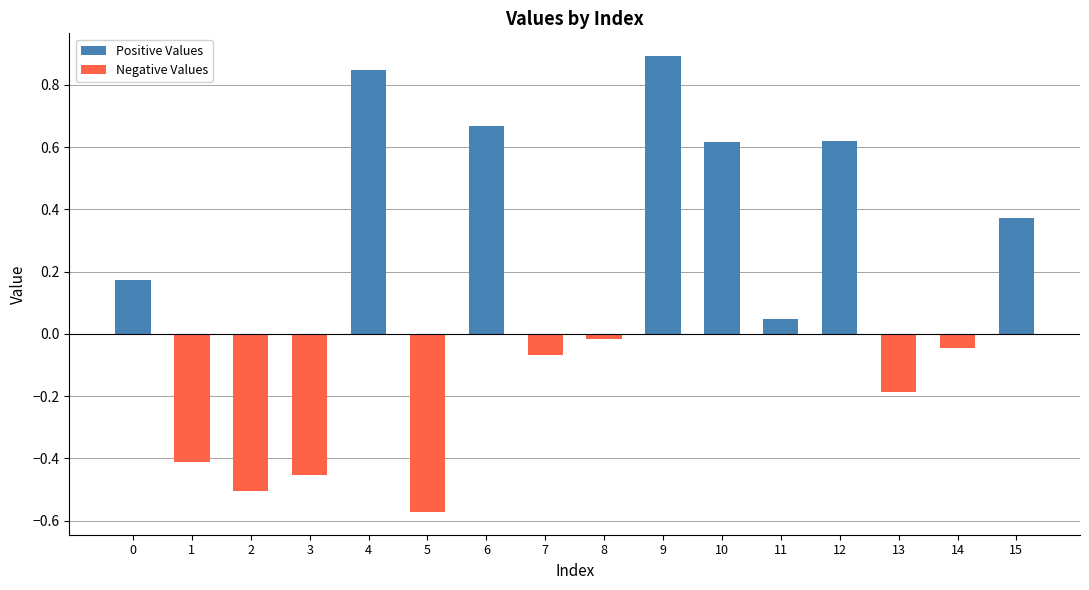

Reading left to right, list all the values displayed in this chart.

Positive Values: 0=0.2	1=0.0	2=0.0	3=0.0	4=0.8	5=0.0	6=0.7	7=0.0	8=0.0	9=0.9	10=0.6	11=0.0	12=0.6	13=0.0	14=0.0	15=0.4
Negative Values: 0=0.0	1=-0.4	2=-0.5	3=-0.5	4=0.0	5=-0.6	6=0.0	7=-0.1	8=-0.0	9=0.0	10=0.0	11=0.0	12=0.0	13=-0.2	14=-0.0	15=0.0